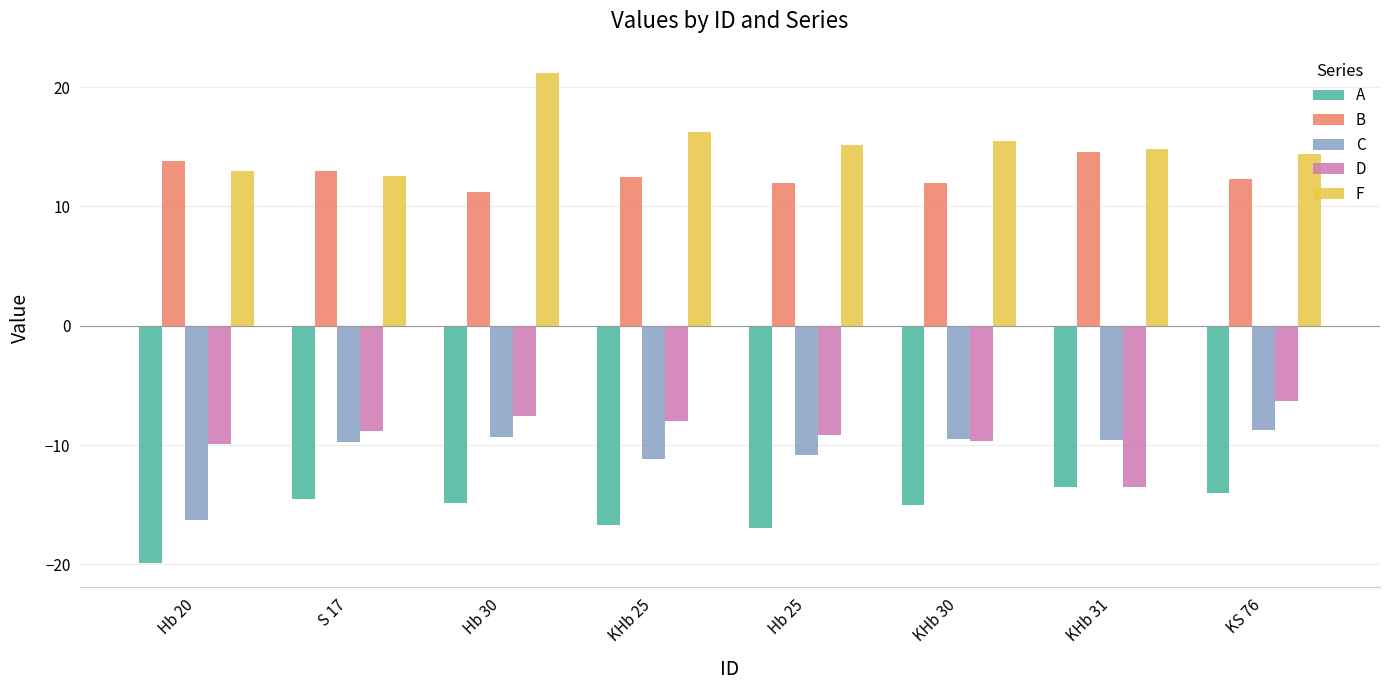

What is the sum of all C values?

-85.1